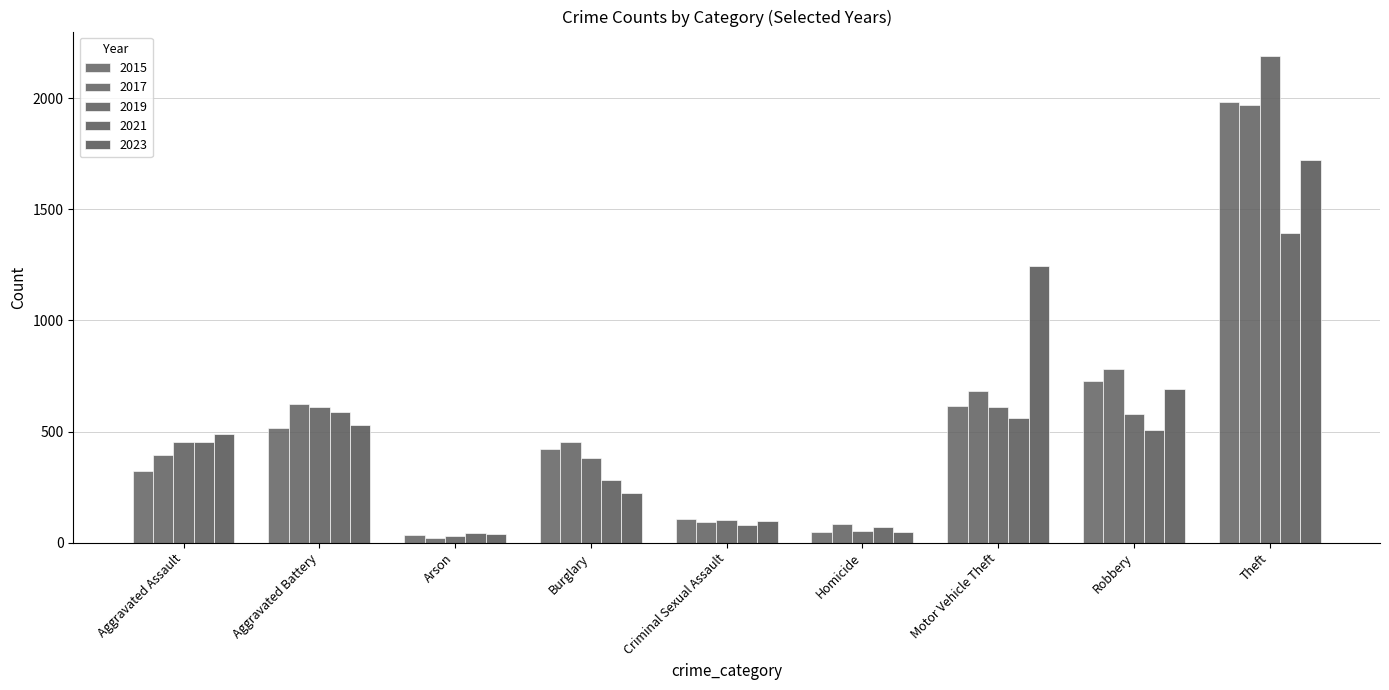

What position from the left is Aggravated Assault?

1